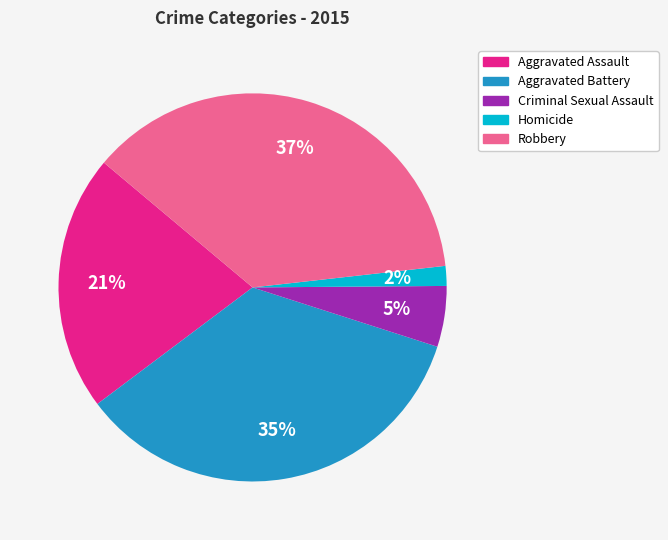

How many segments does this pie chart have?

5